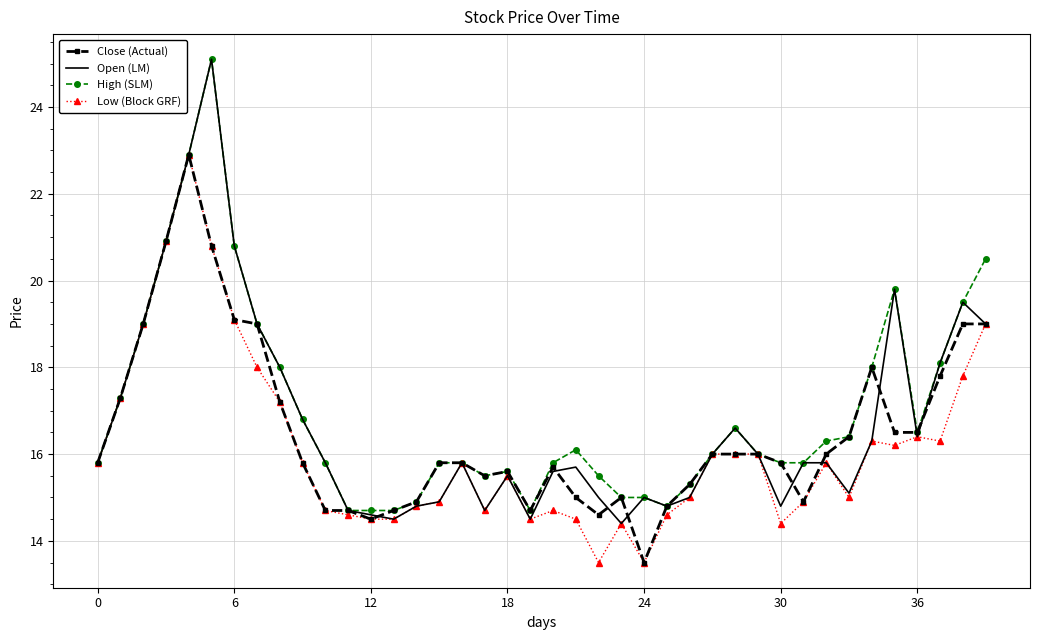

What is the sum of all High (SLM) values?

680.6